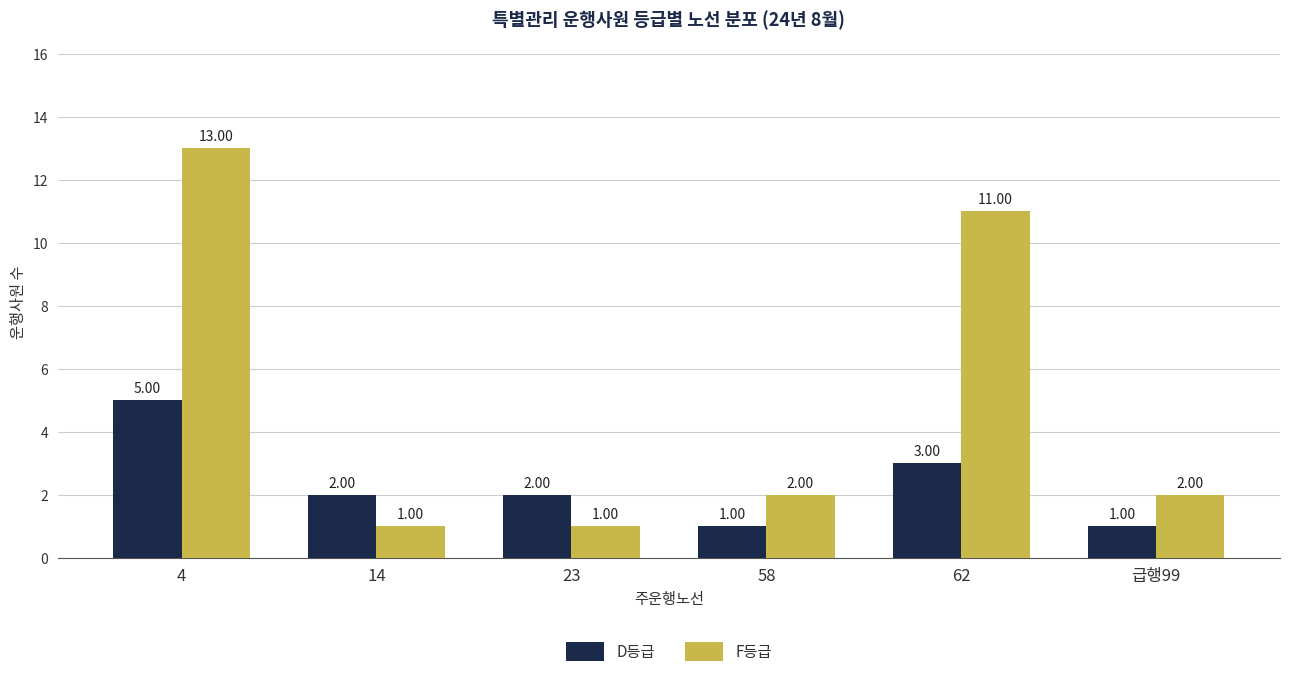

Rank the series by their maximum value, from lowest to highest.

D등급, F등급